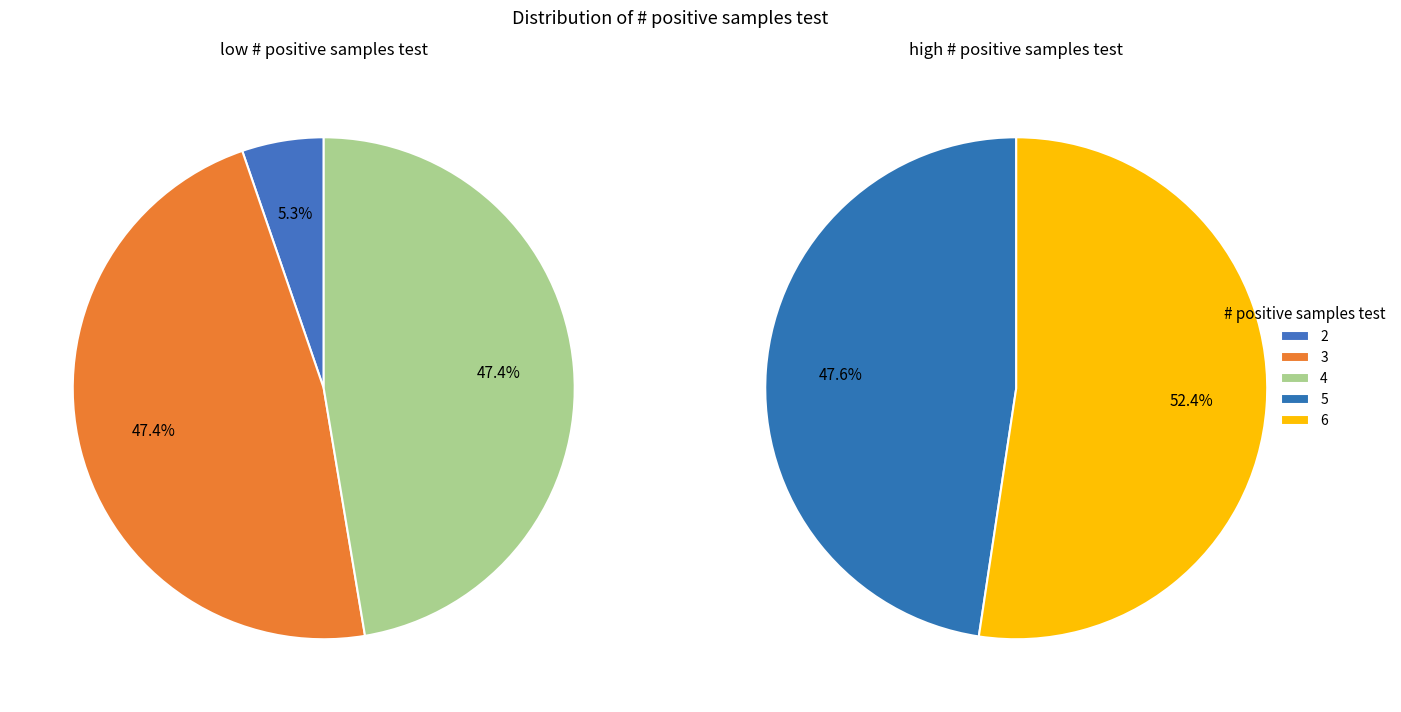

How many slices are in this pie chart?

5